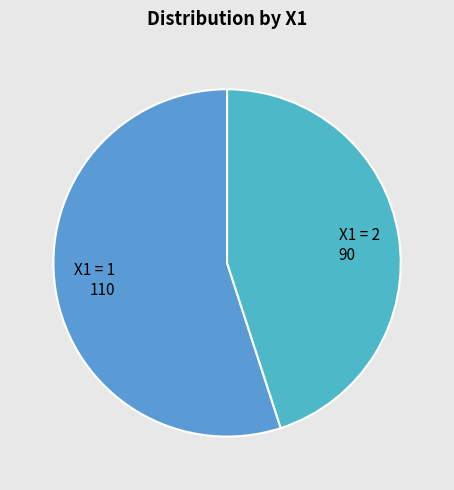

What is the ratio of the value at X1 = 2 90 to the value at X1 = 1 110?

0.8